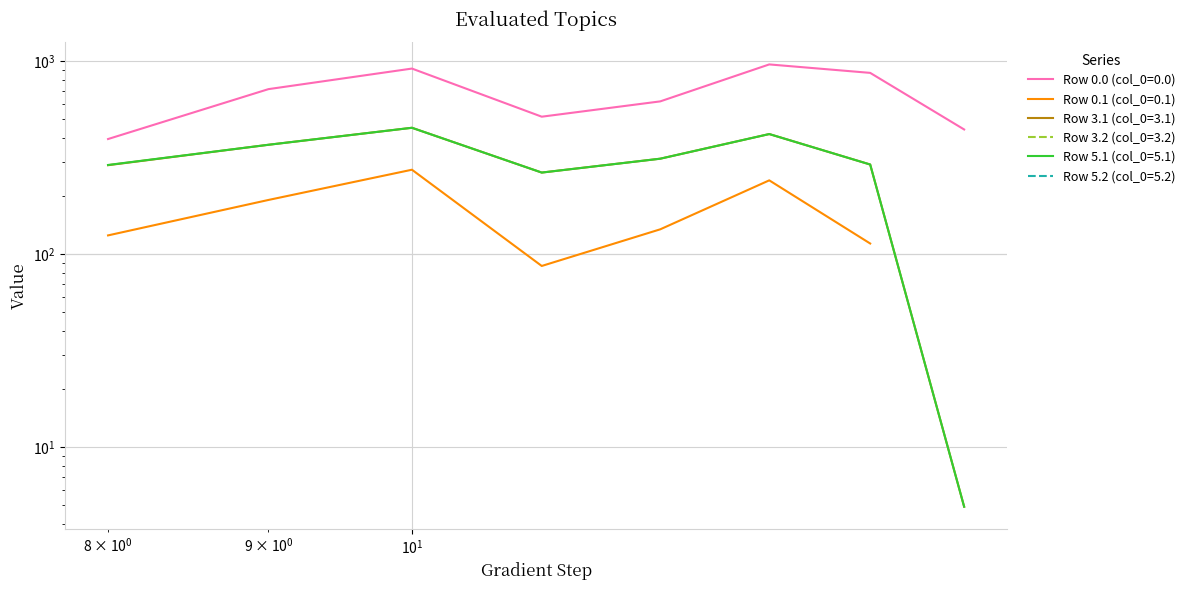

True or false: Row 5.1 (col_0=5.1) and Row 0.0 (col_0=0.0) cross at least once.

False